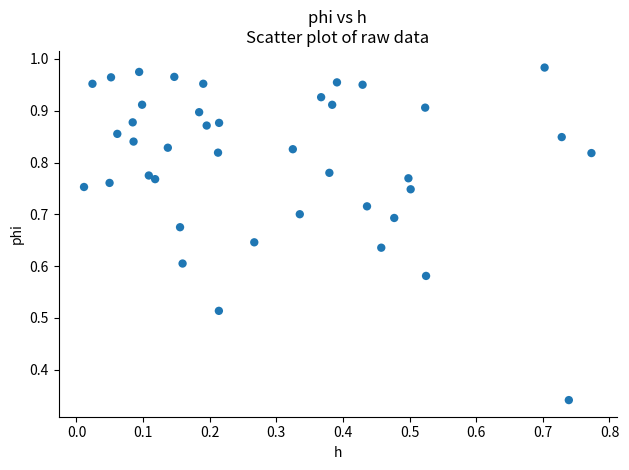

How many points are shown in the scatter plot?

40